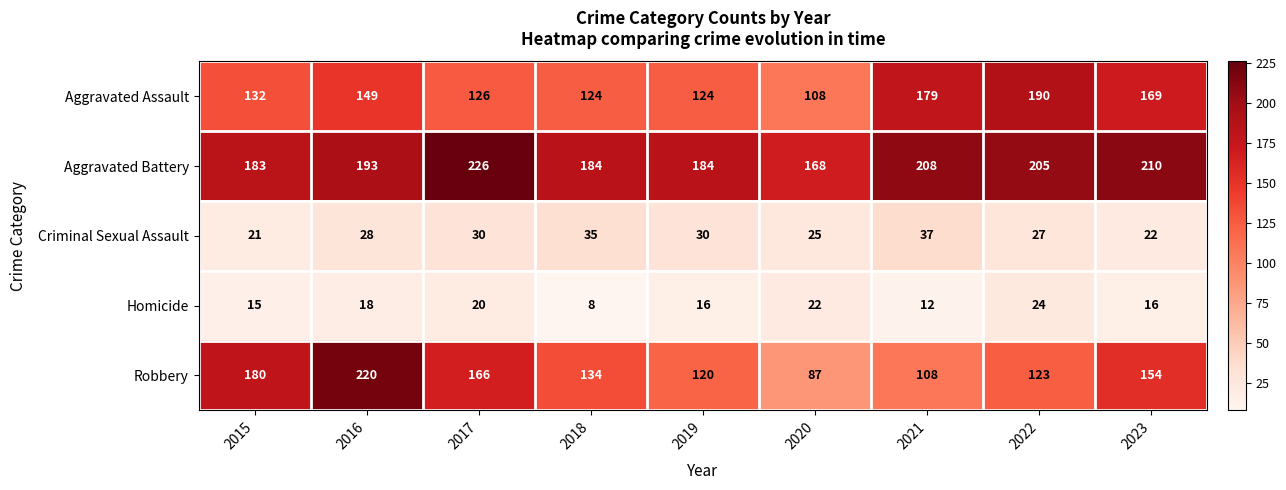

What is the smallest value displayed?

8